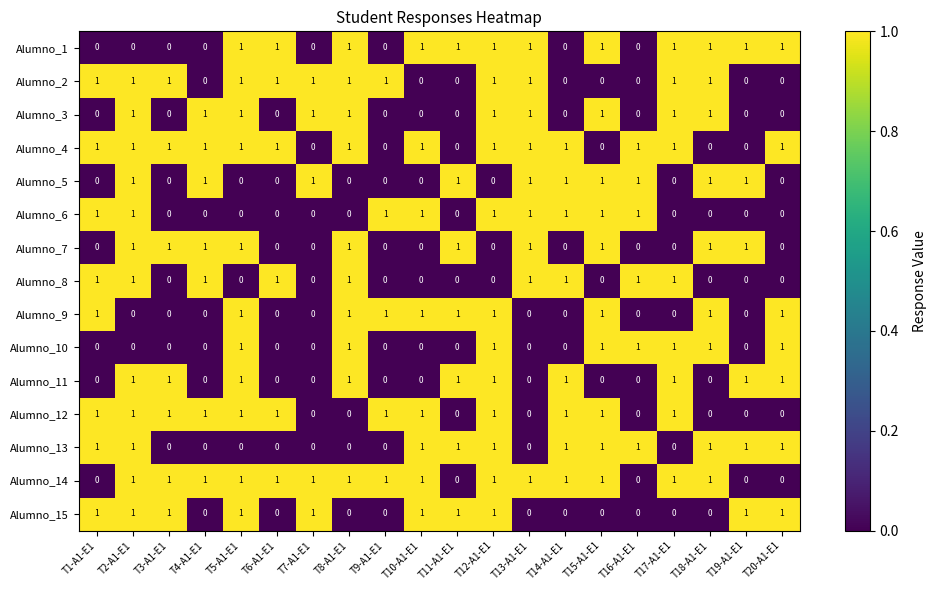

Count the Alumno_11 values in the range 0 to 1.

20